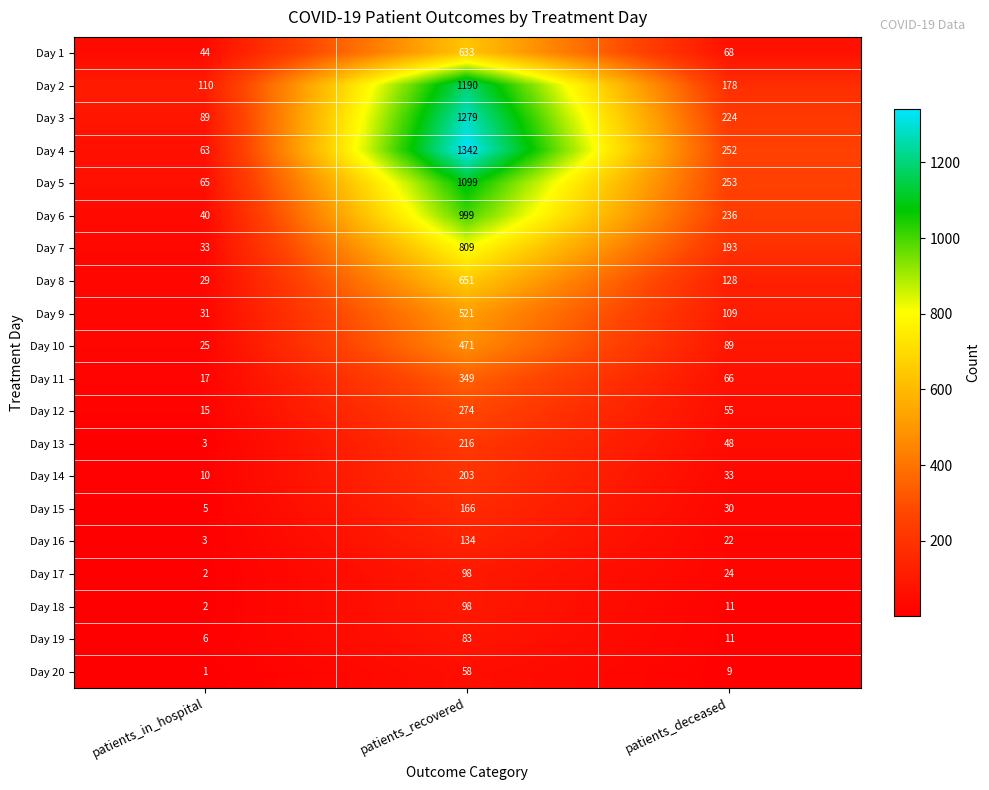

Which series has the widest spread of values?

Day 4